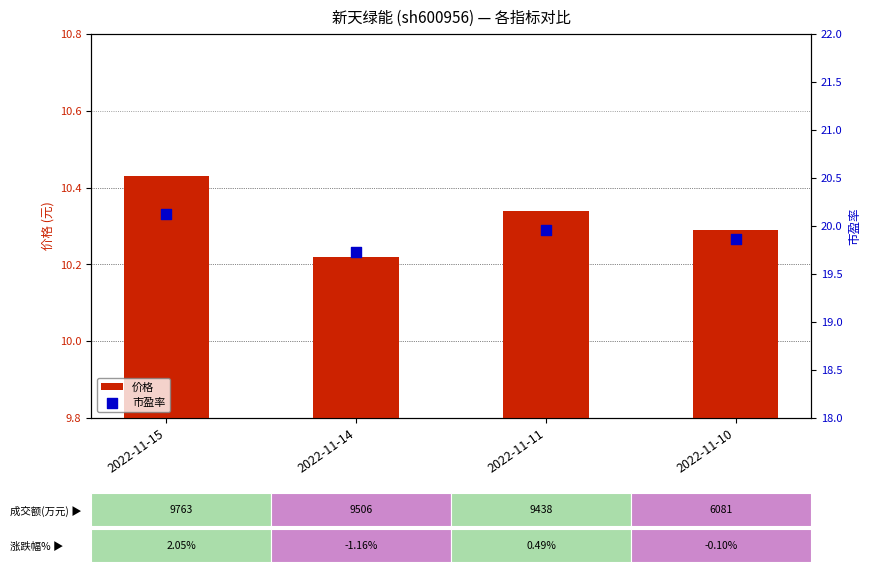

Is the value of 价格 at 2022-11-10 greater than the value of 市盈率 at 2022-11-10?

No